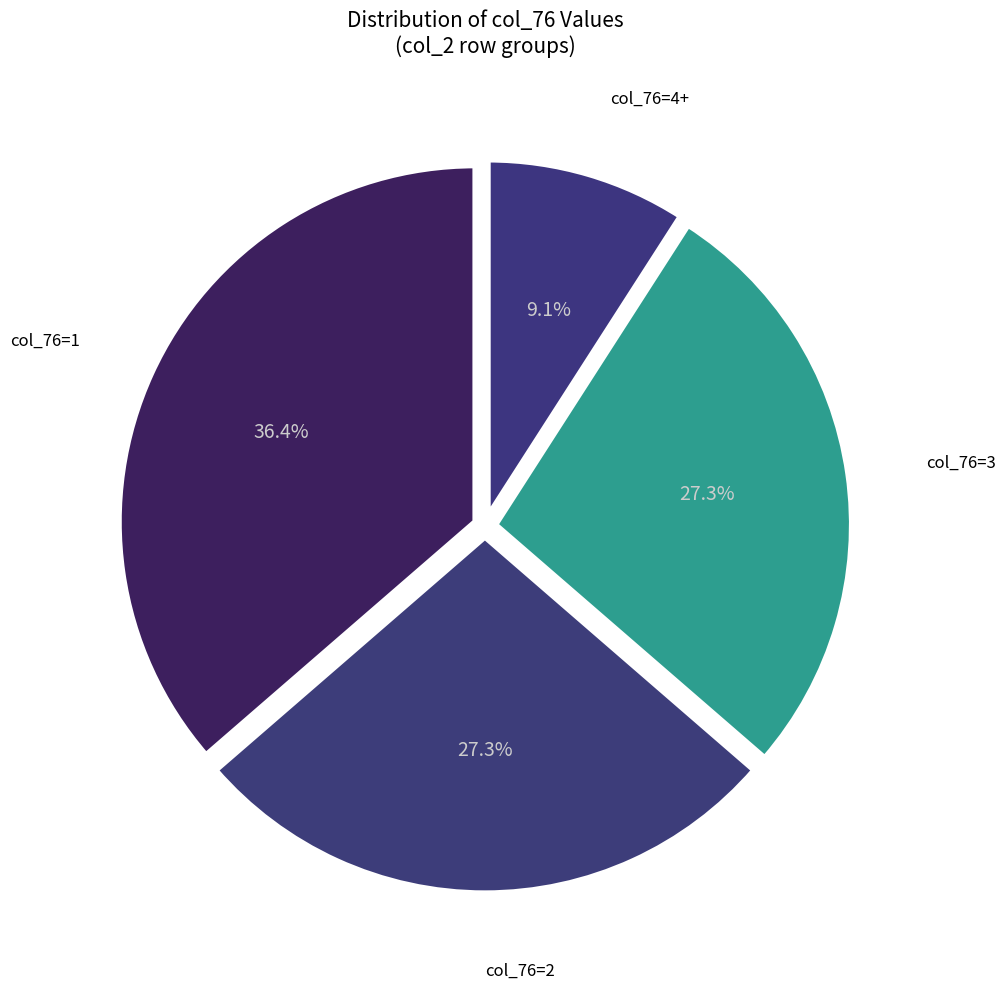

How many slices are in this pie chart?

4